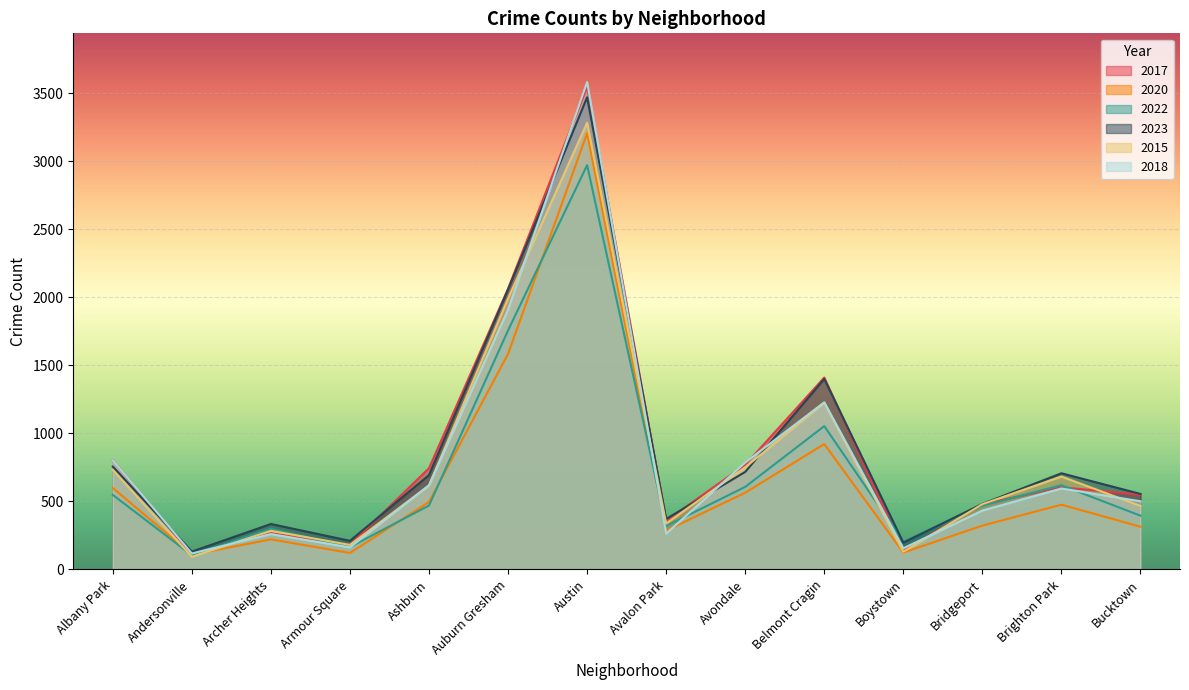

Which category has the lowest value in the 2022 series?

Andersonville